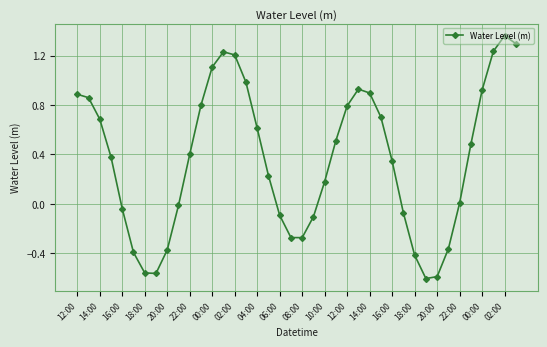

True or false: there are more than 2 points higher than both neighbors.

True